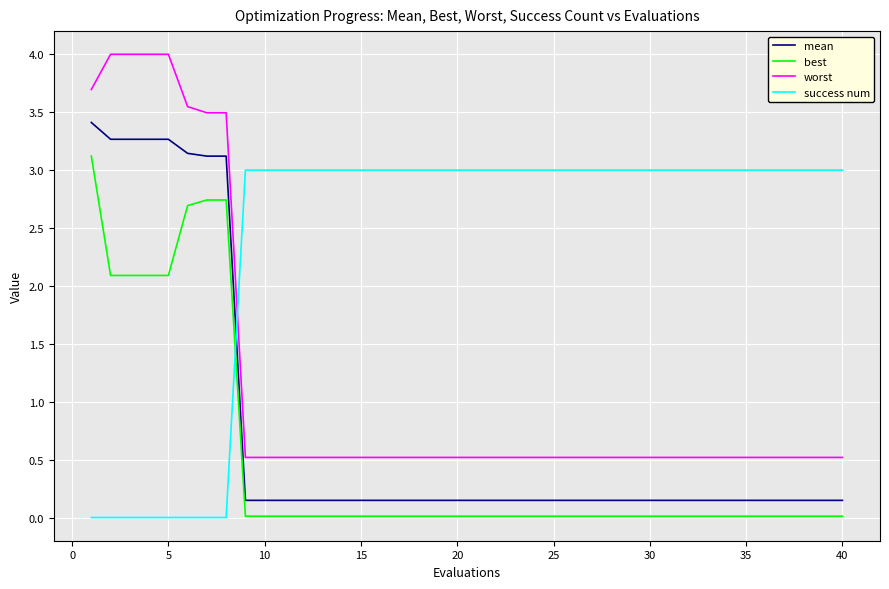

What is the maximum value shown in the chart?

4.0